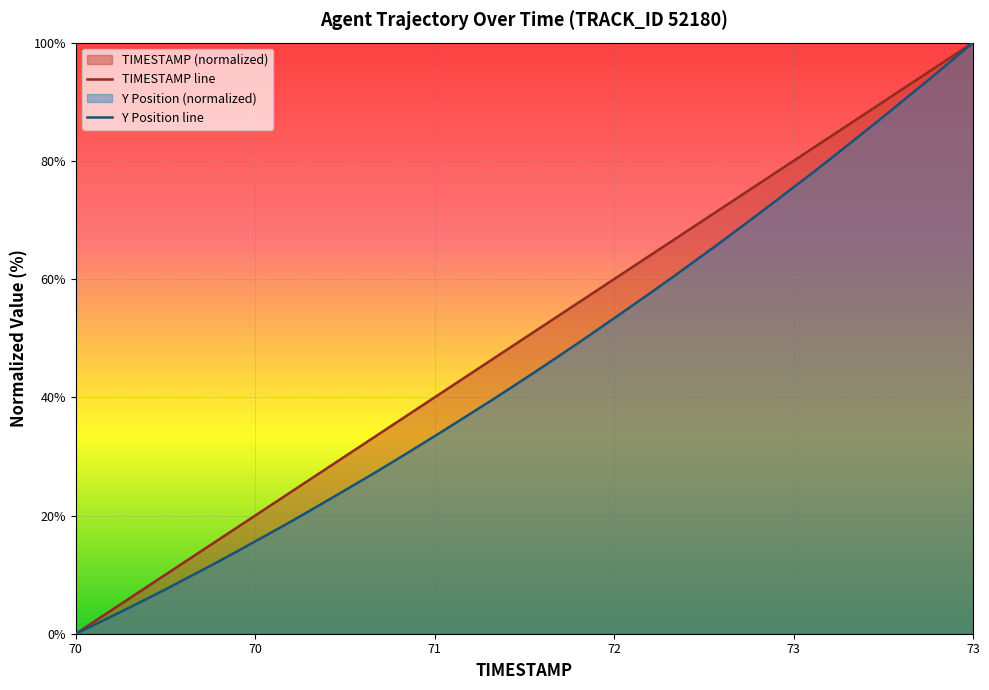

List the series in order of their overall mean, lowest first.

Y Position line, TIMESTAMP line